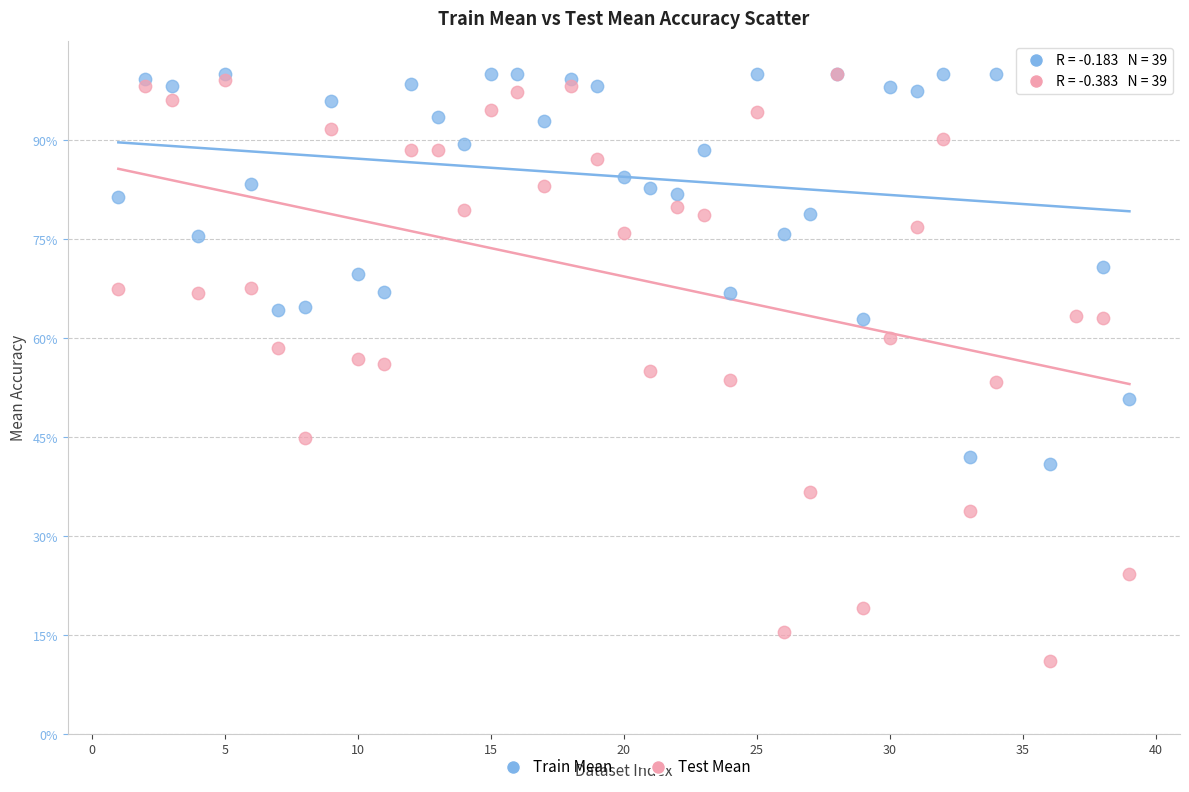

What are all the series names shown in the legend?

Train Mean, Test Mean